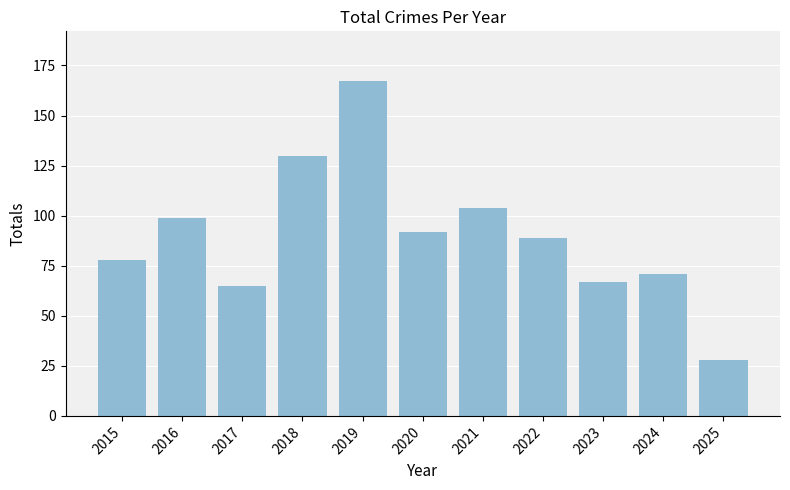

Approximately how many times larger is the value at 2018 compared to 2016?

1.3